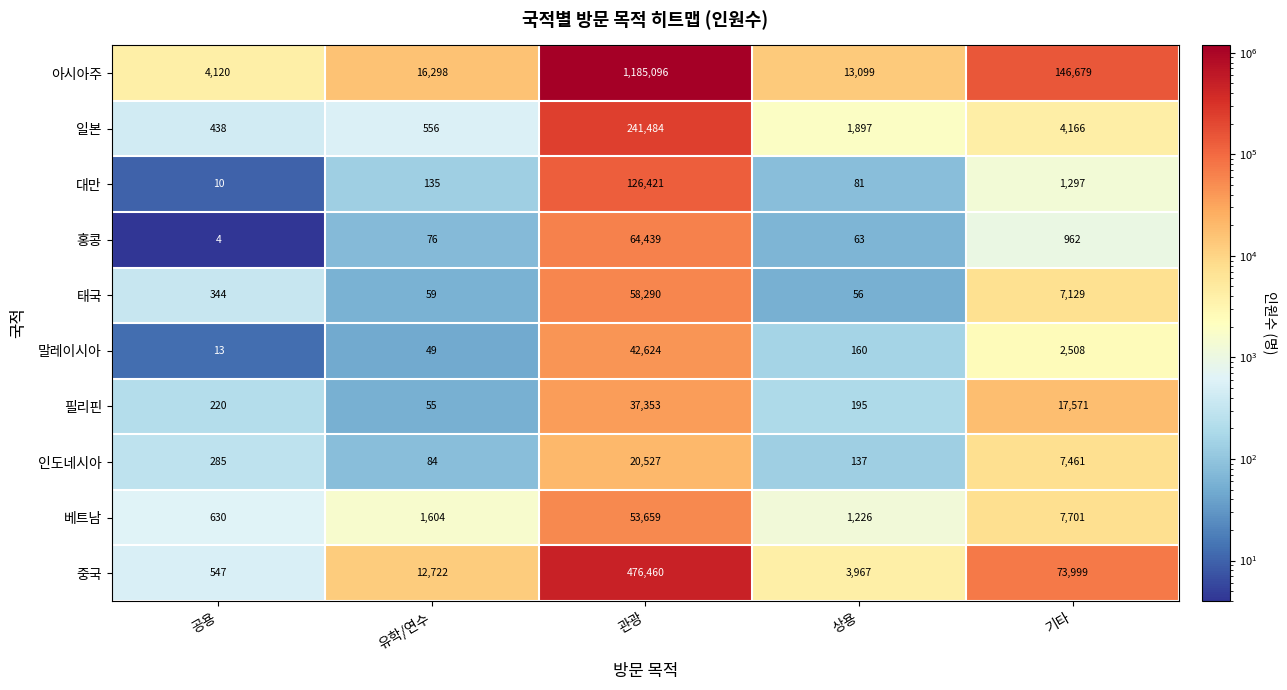

At which category is the sum across all series the highest?

관광